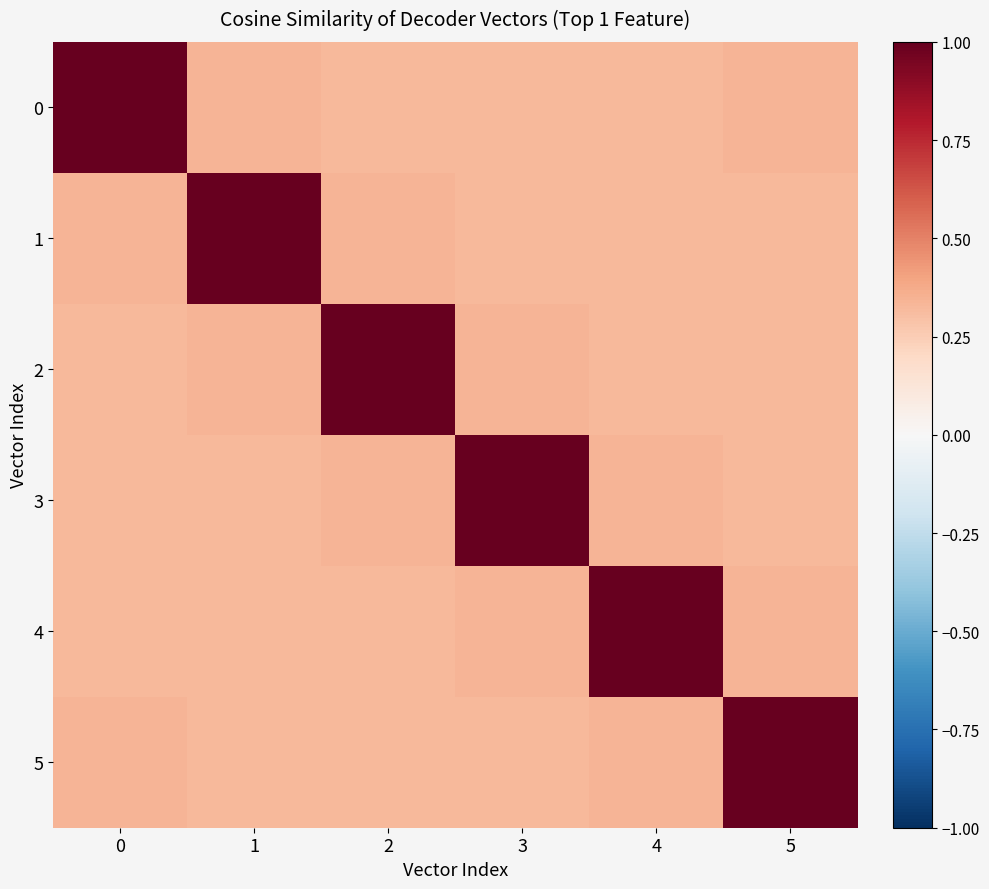

Reading left to right, extract all data points from this chart.

0: 0=1.0	1=0.3	2=0.3	3=0.3	4=0.3	5=0.3
1: 0=0.3	1=1.0	2=0.3	3=0.3	4=0.3	5=0.3
2: 0=0.3	1=0.3	2=1.0	3=0.3	4=0.3	5=0.3
3: 0=0.3	1=0.3	2=0.3	3=1.0	4=0.3	5=0.3
4: 0=0.3	1=0.3	2=0.3	3=0.3	4=1.0	5=0.3
5: 0=0.3	1=0.3	2=0.3	3=0.3	4=0.3	5=1.0